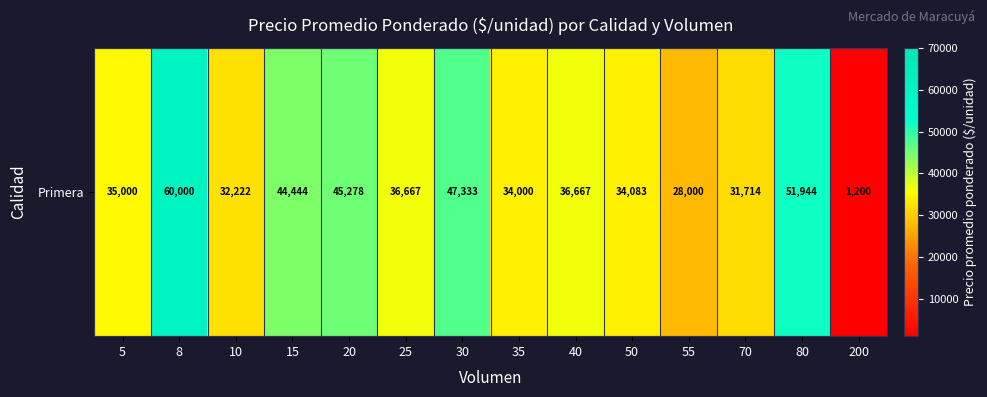

Reading left to right, what are all the values shown in this chart?

5=35000	8=60000	10=32222	15=44444	20=45278	25=36667	30=47333	35=34000	40=36667	50=34083	55=28000	70=31714	80=51944	200=1200